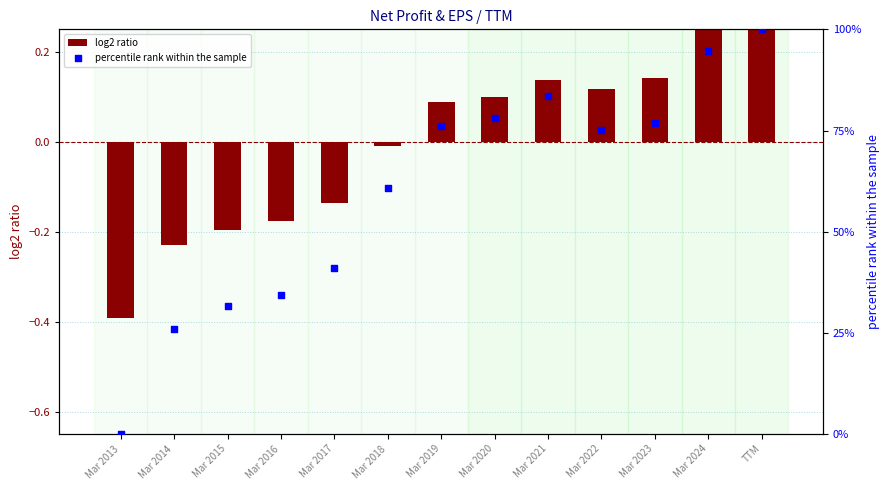

At which category is the sum across all series the highest?

TTM